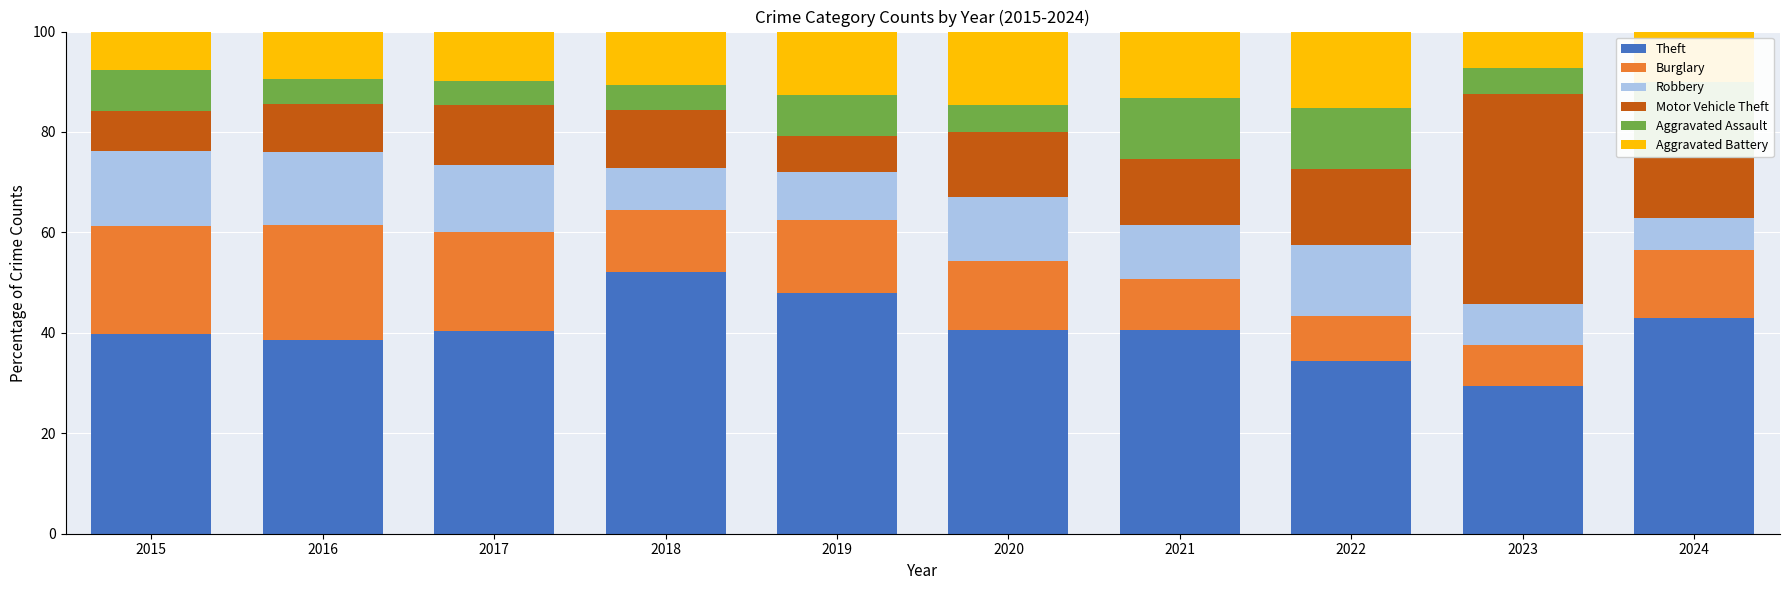

True or false: Aggravated Assault has a value of 19.3 at 2022.

False